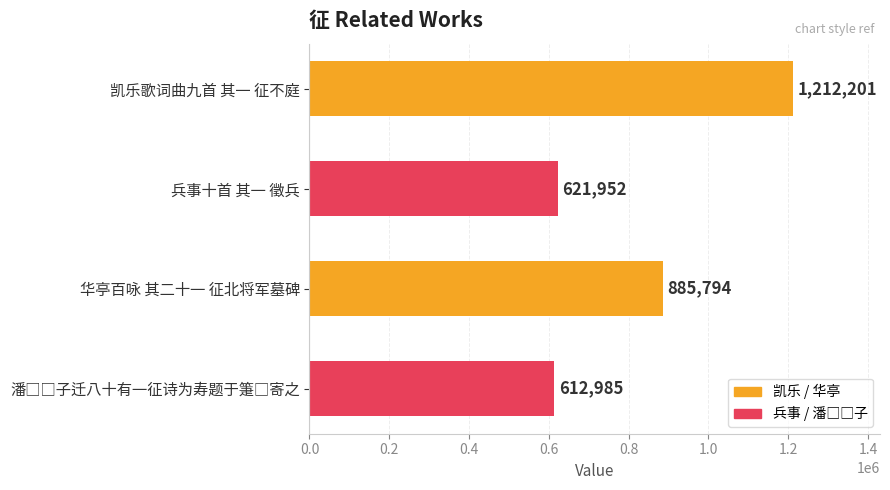

Is it true that the value at 华亭百咏 其二十一 征北将军墓碑 is 487426?

False